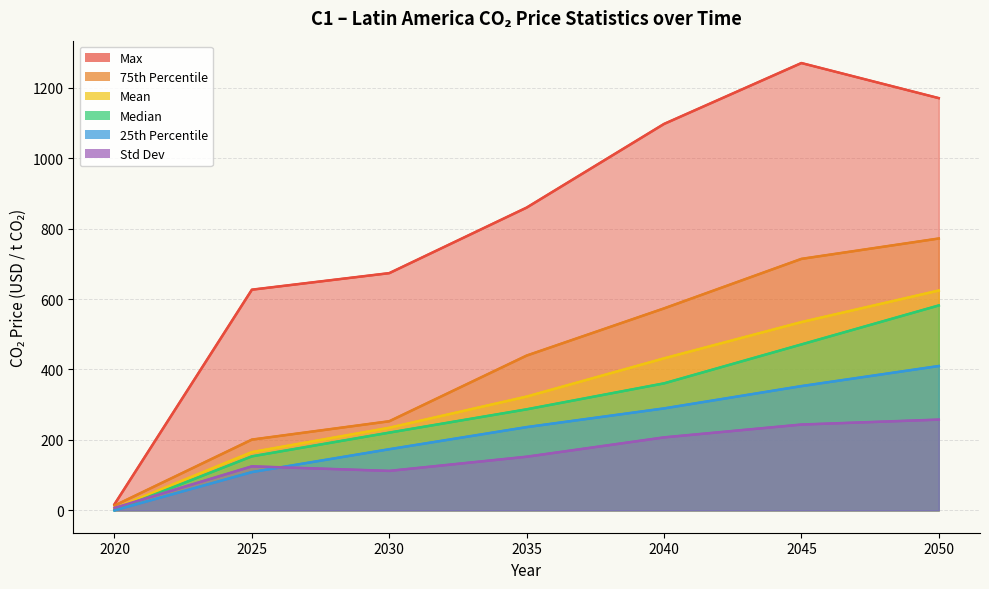

At which category does max reach its first local peak?

2045